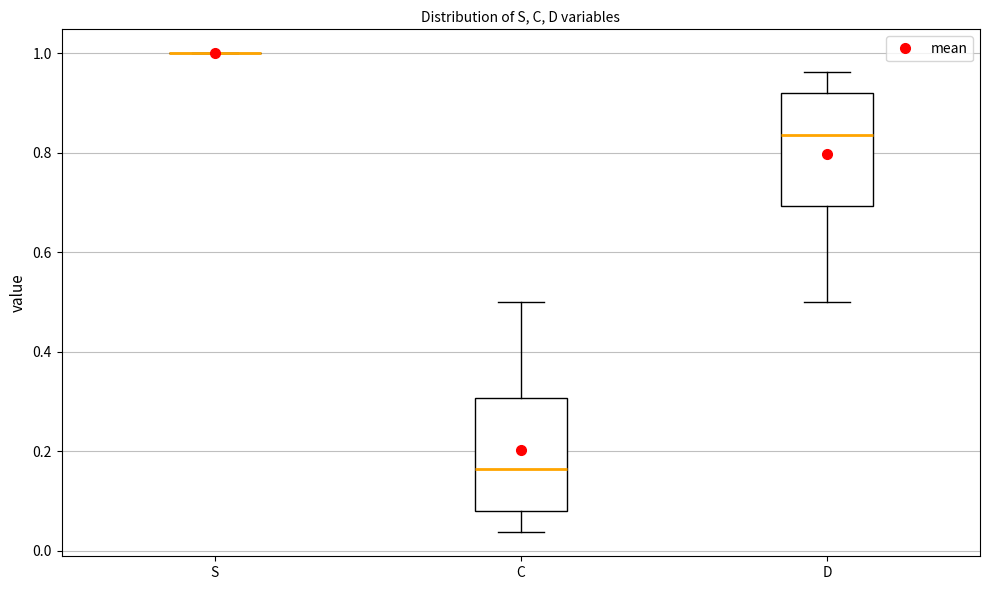

Reading left to right, transcribe this box plot: for each box, give where its median line is, the range the box spans, and where its two whiskers end, as read against the y-axis. The values are not printed on the chart, so give them approximately, as read against the axis.

S: box collapsed to a line at 1.00, whiskers 1.00 to 1.00
C: median 0.16, box 0.08 to 0.30, whiskers 0.04 to 0.50
D: median 0.84, box 0.70 to 0.92, whiskers 0.50 to 0.96